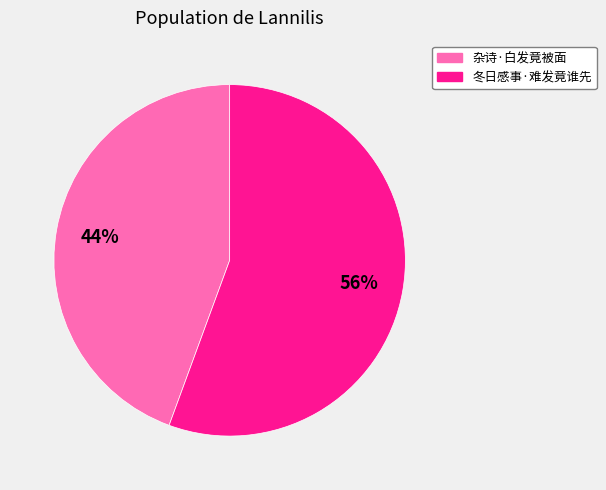

Which category accounts for the majority?

冬日感事·难发竟谁先